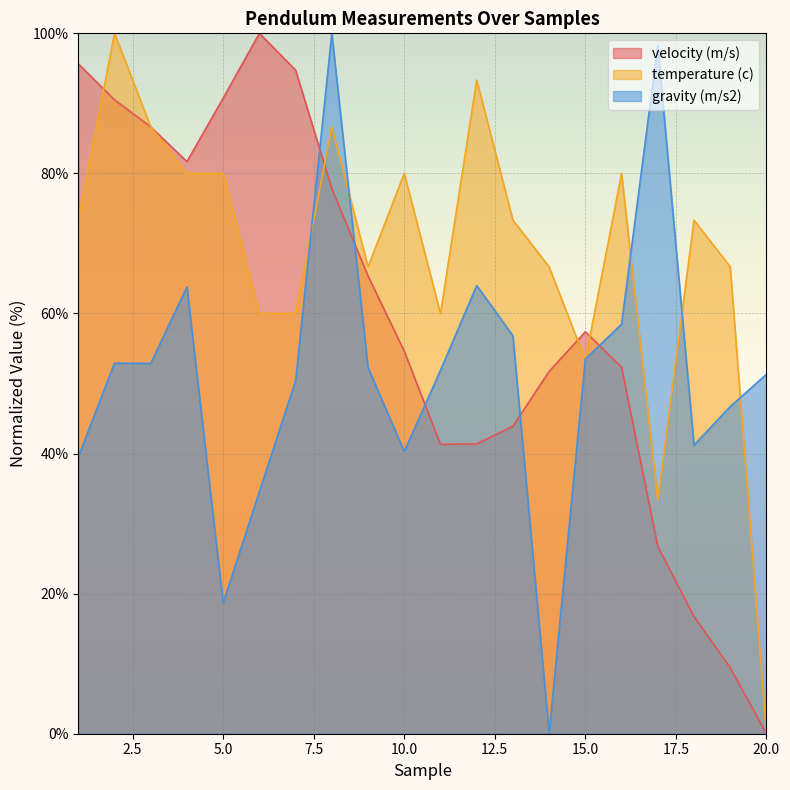

Where is the first local minimum for velocity (m/s)?

4